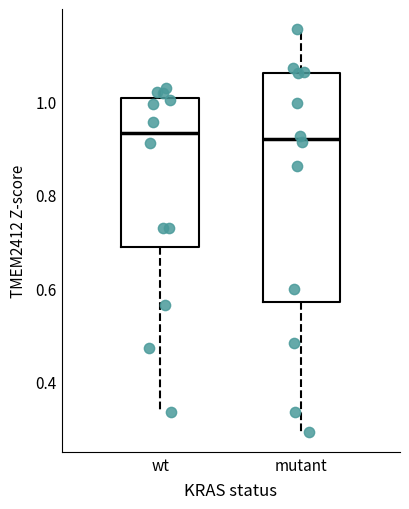

Comparing the boxes themselves (not the whiskers), which one is the tallest?

mutant